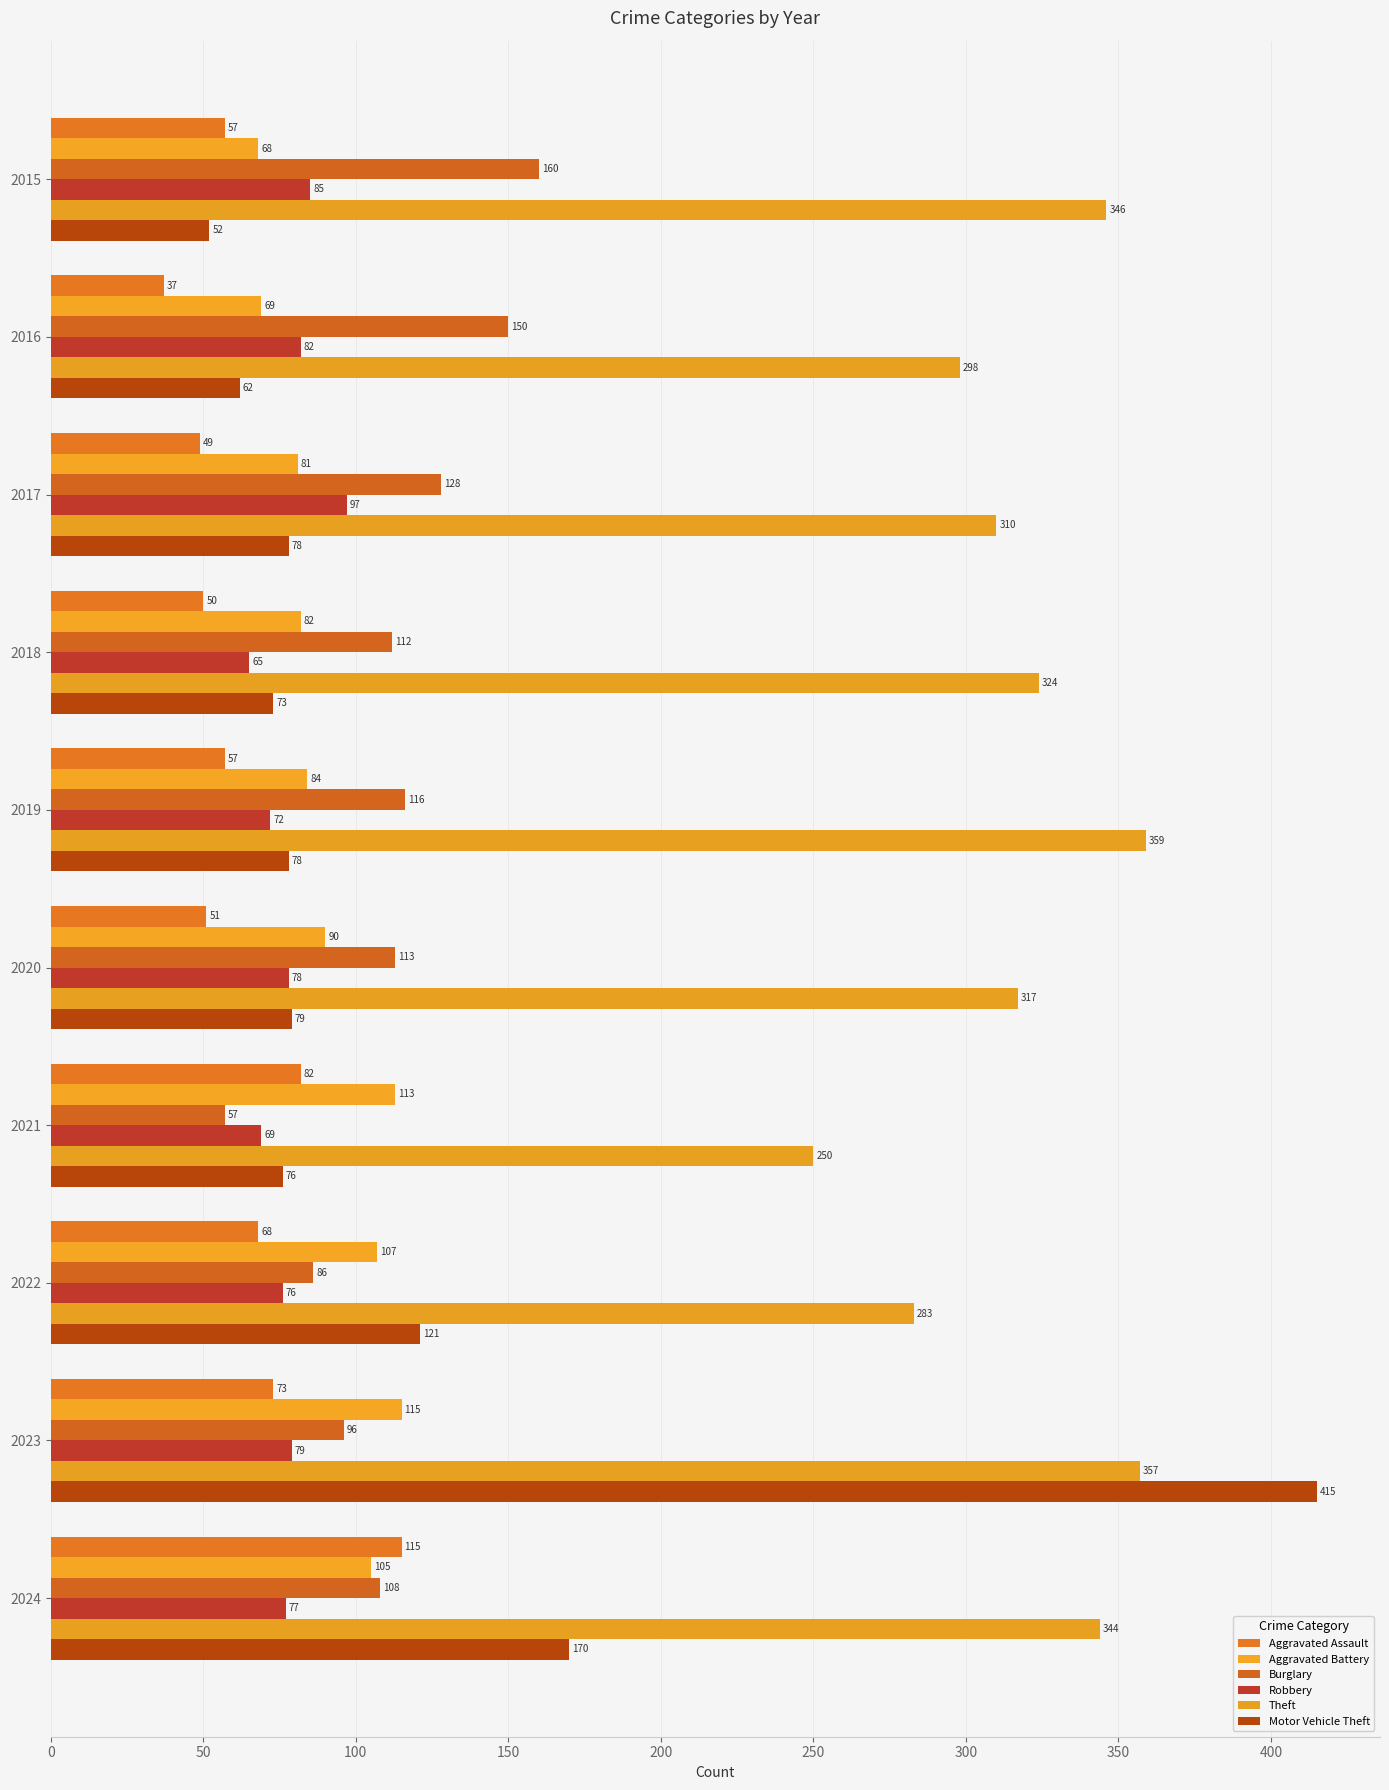

Reading right to left, what are all the values shown in this chart?

Aggravated Assault: 115	73	68	82	51	57	50	49	37	57
Aggravated Battery: 105	115	107	113	90	84	82	81	69	68
Burglary: 108	96	86	57	113	116	112	128	150	160
Robbery: 77	79	76	69	78	72	65	97	82	85
Theft: 344	357	283	250	317	359	324	310	298	346
Motor Vehicle Theft: 170	415	121	76	79	78	73	78	62	52